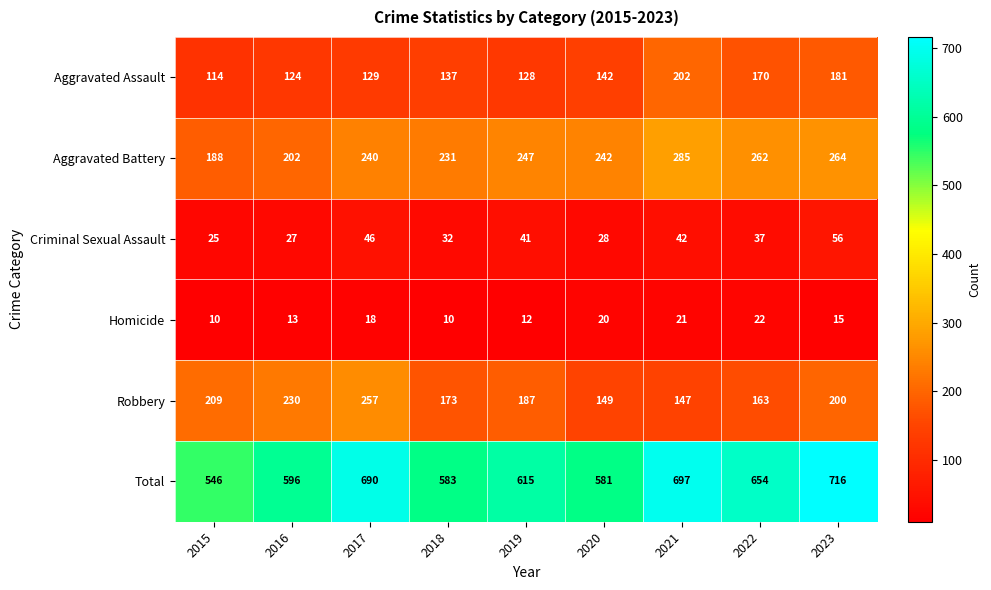

At which label is Aggravated Assault closest to 158?

2022